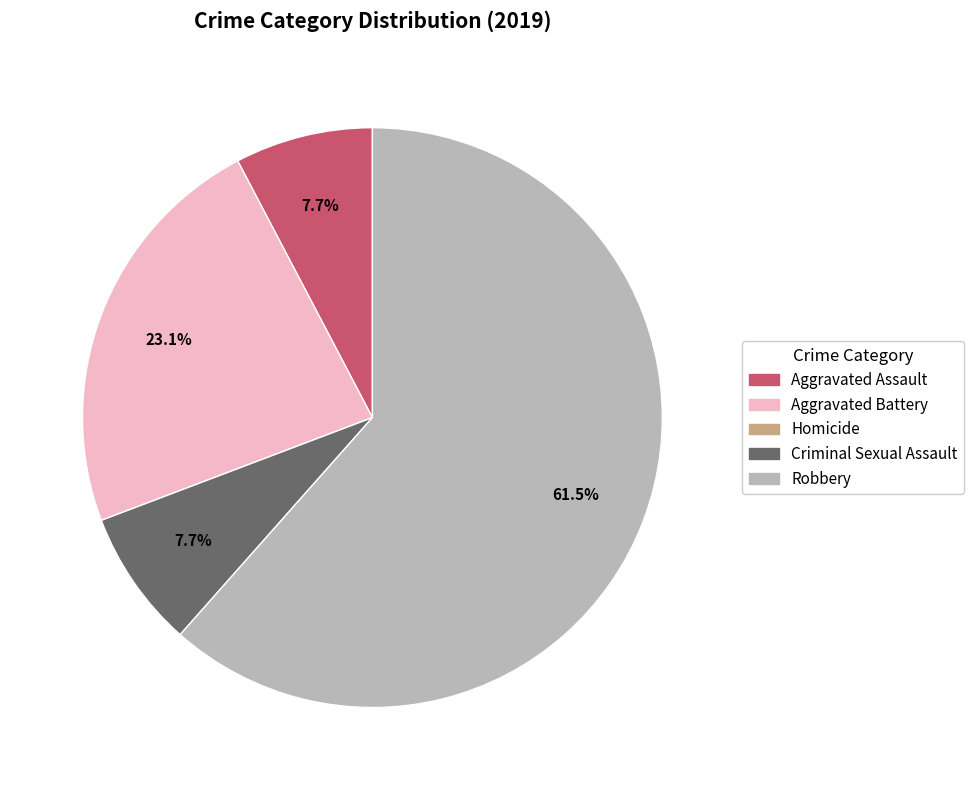

To the nearest percent, what is the average slice percentage?

20%